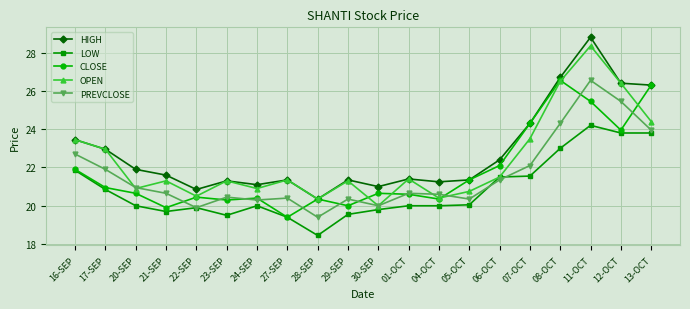

How many lines are shown in the chart?

5